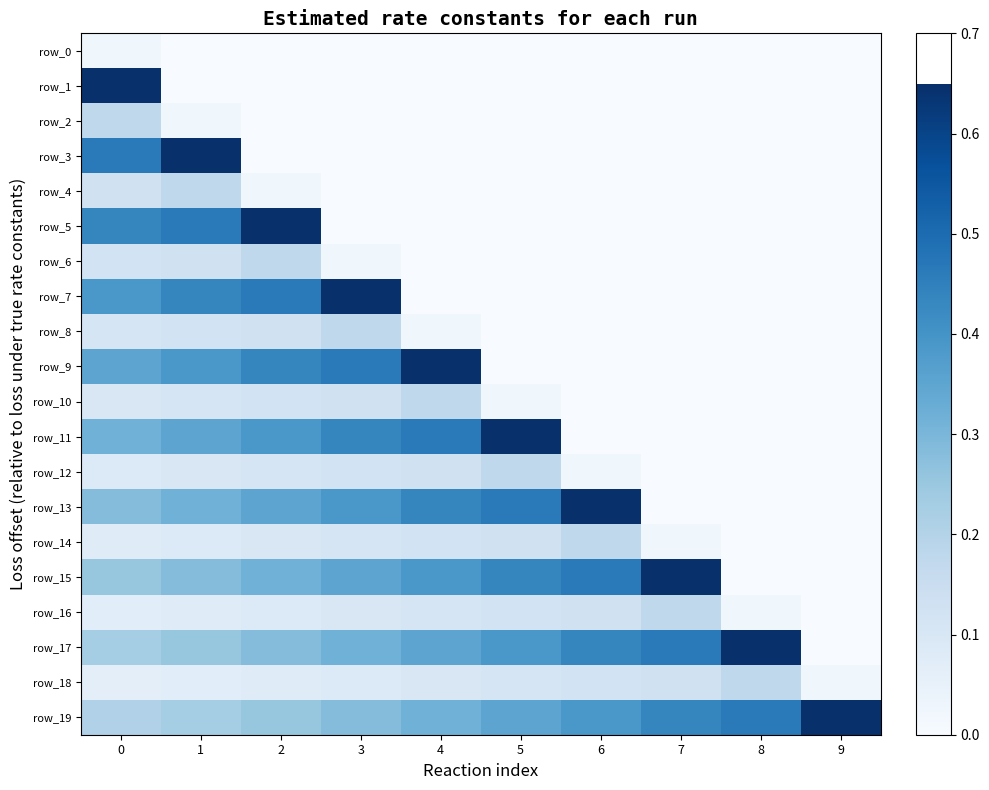

List the series in order of their peak value, lowest first.

row_0, row_2, row_4, row_6, row_8, row_10, row_12, row_14, row_16, row_18, row_1, row_3, row_5, row_7, row_9, row_11, row_13, row_15, row_17, row_19